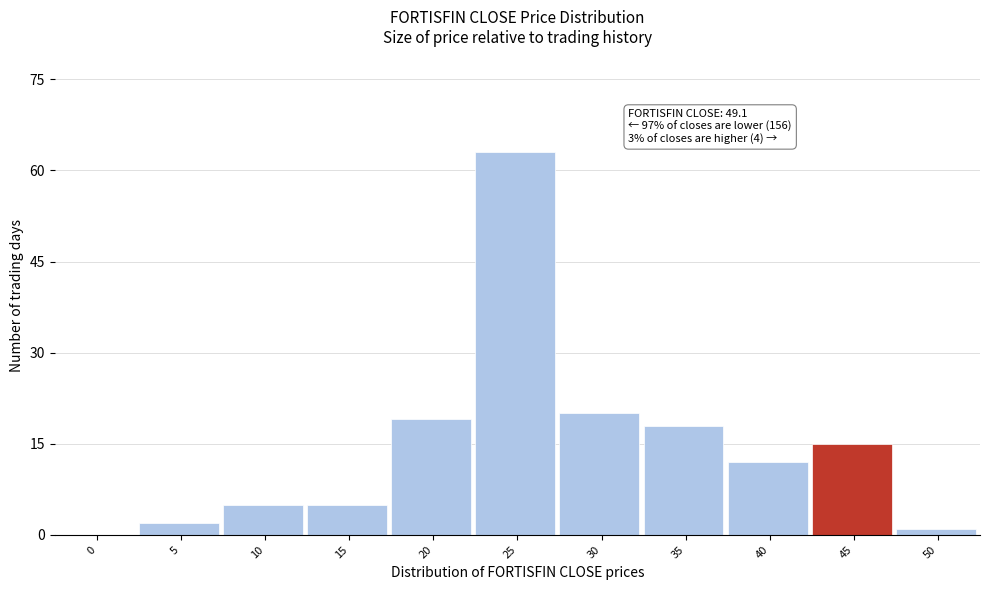

Reading left to right, what are all the values shown in this chart?

0=0	5=2	10=5	15=5	20=19	25=63	30=20	35=18	40=12	45=15	50=1